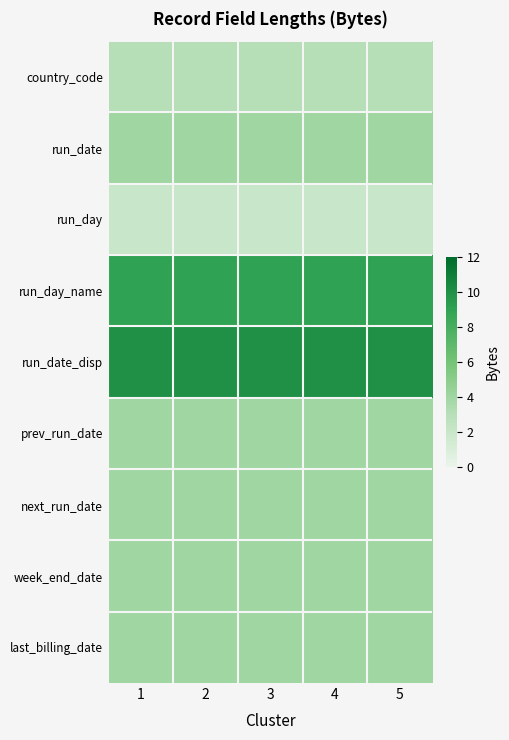

How many series are shown in this chart?

9